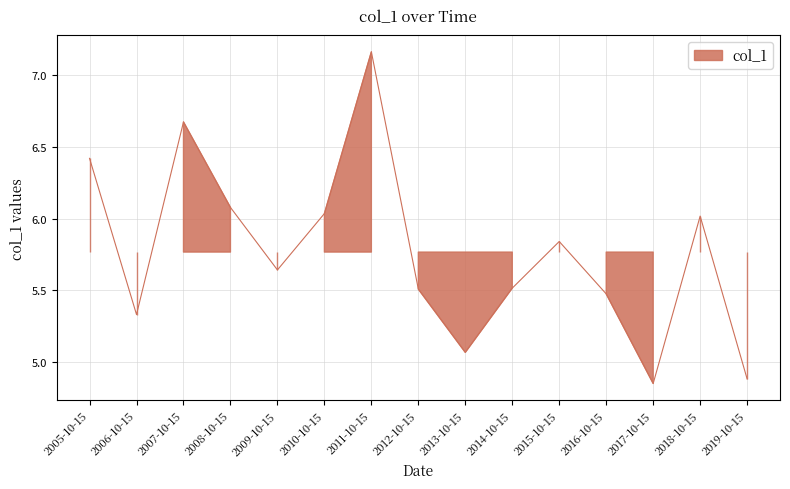

At which label is the value closest to 6?

2018-10-15